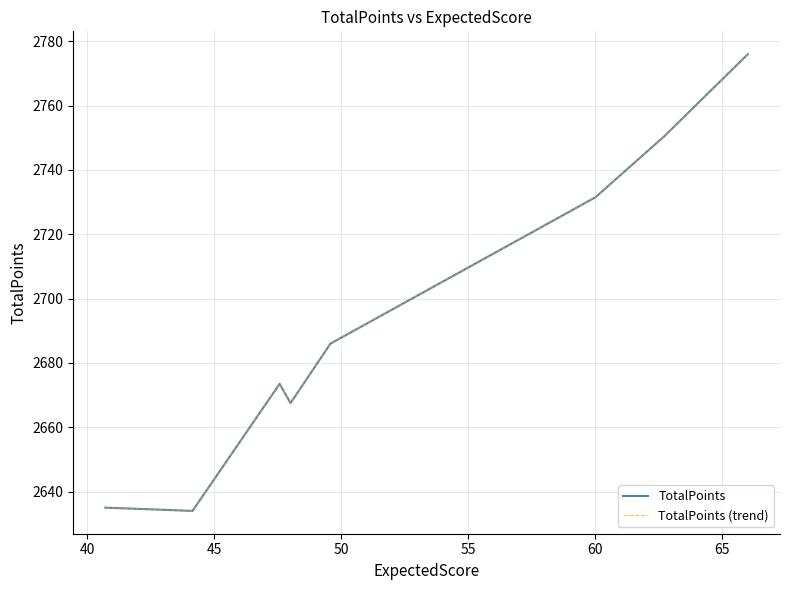

How many lines are shown in the chart?

2